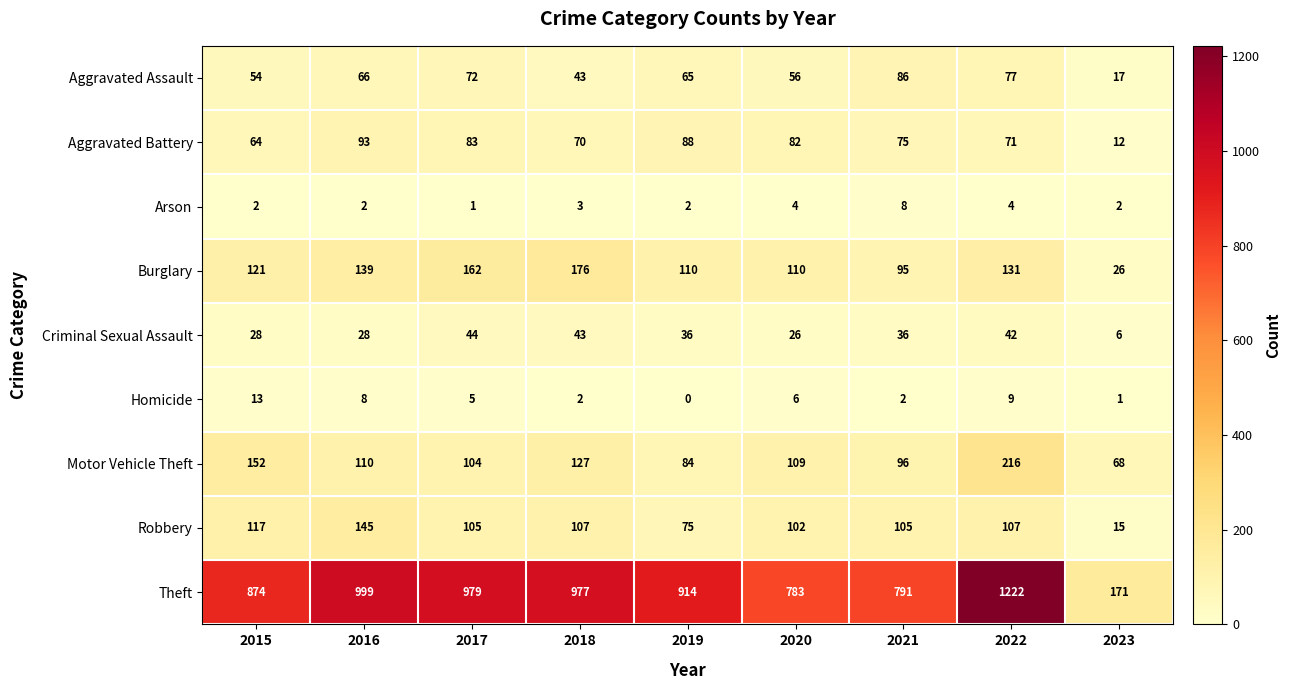

Is the value of Theft at 2019 greater than the value of Aggravated Assault at 2018?

Yes